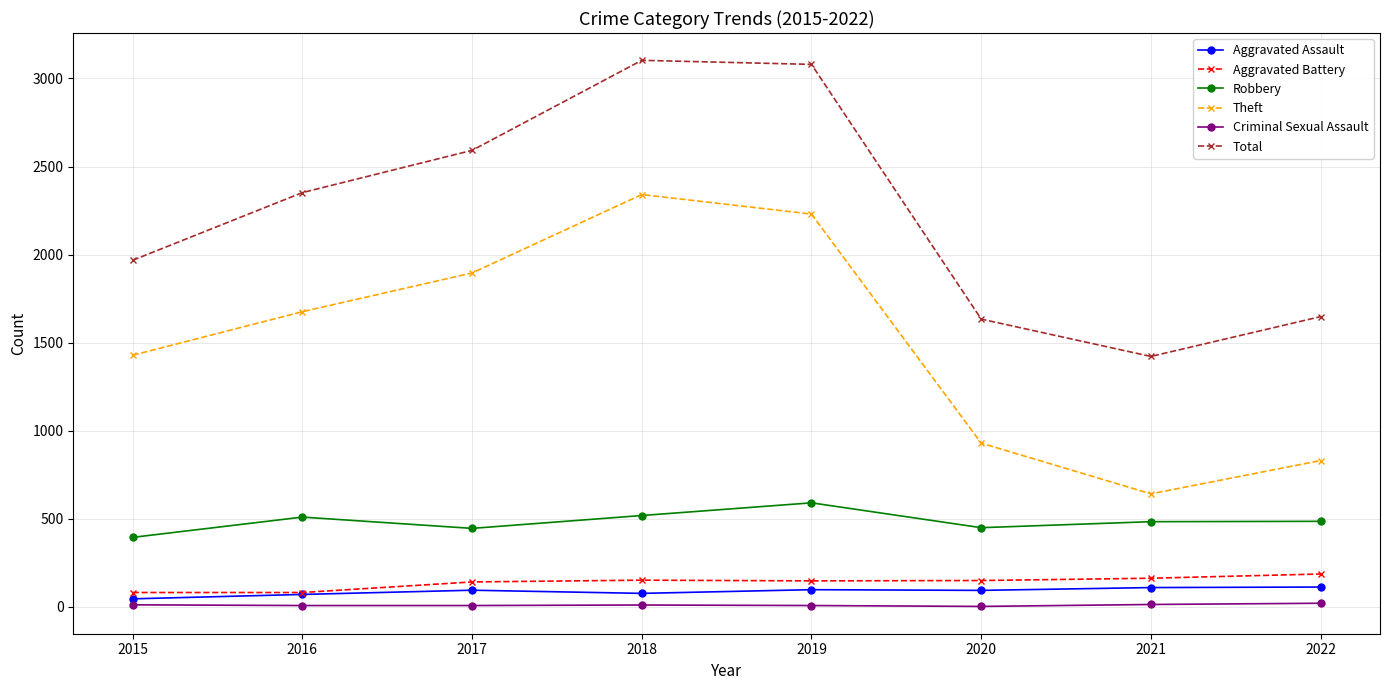

Does the chart display data point markers on the line(s)?

Yes